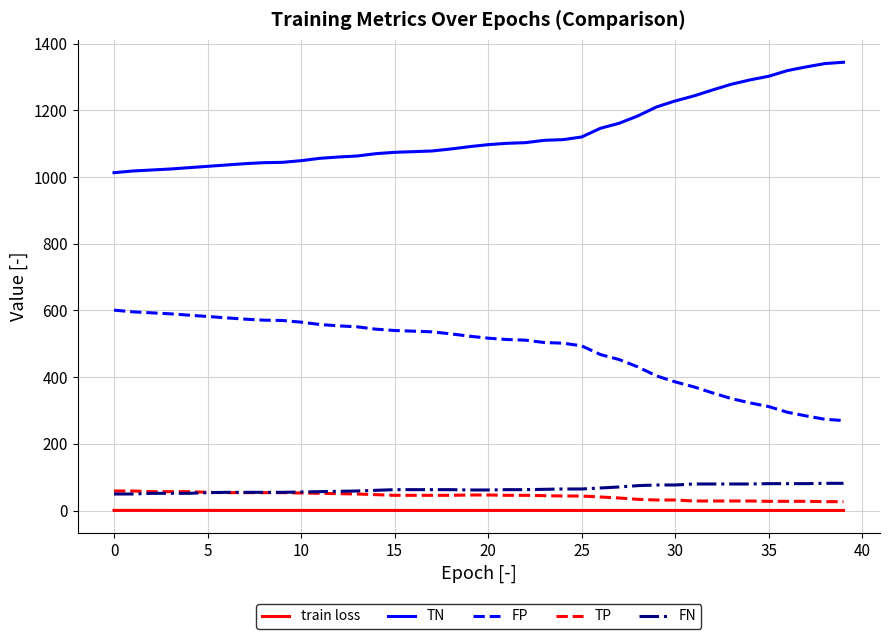

What is the sum of all TN values?

45279.0